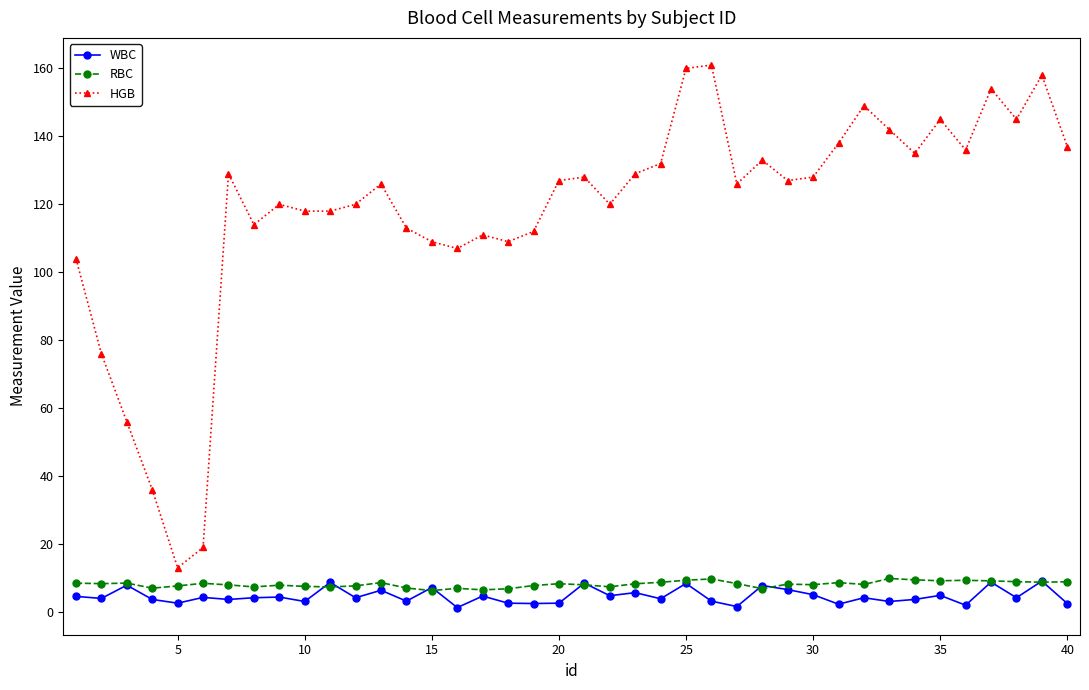

At how many categories does at least one series exceed 102?

35